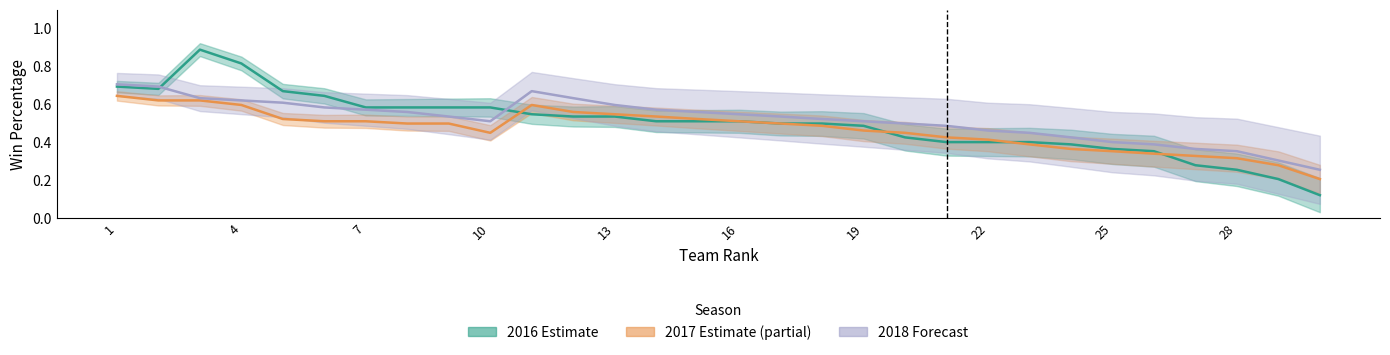

Which label corresponds to the largest value in the chart?

3